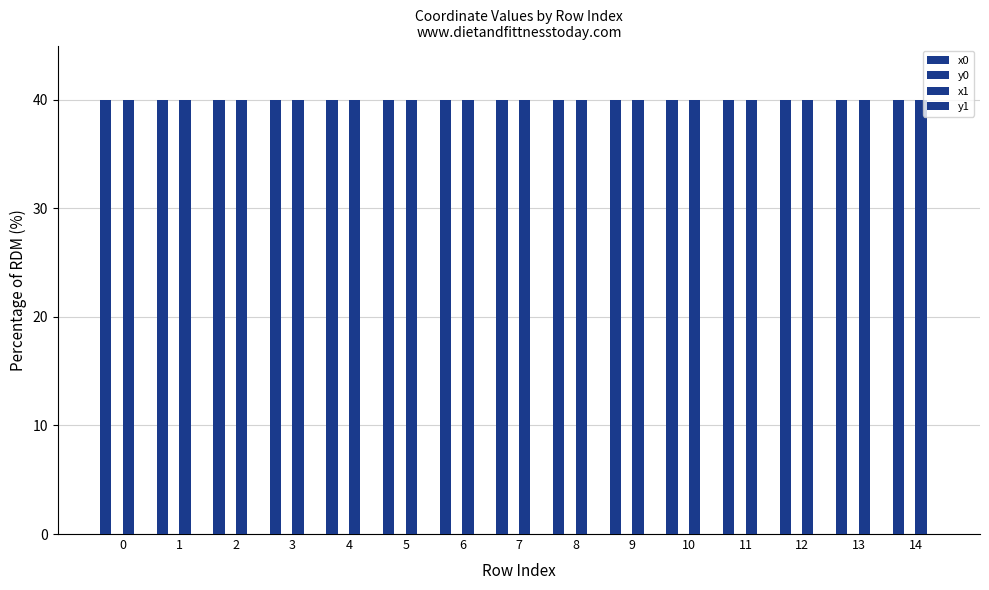

How many groups of bars are there?

15